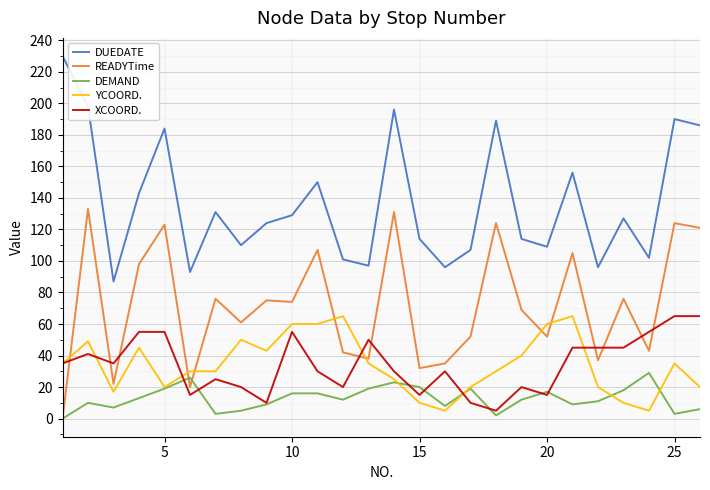

What are all the series names shown in the legend?

DUEDATE, READYTime, DEMAND, YCOORD., XCOORD.